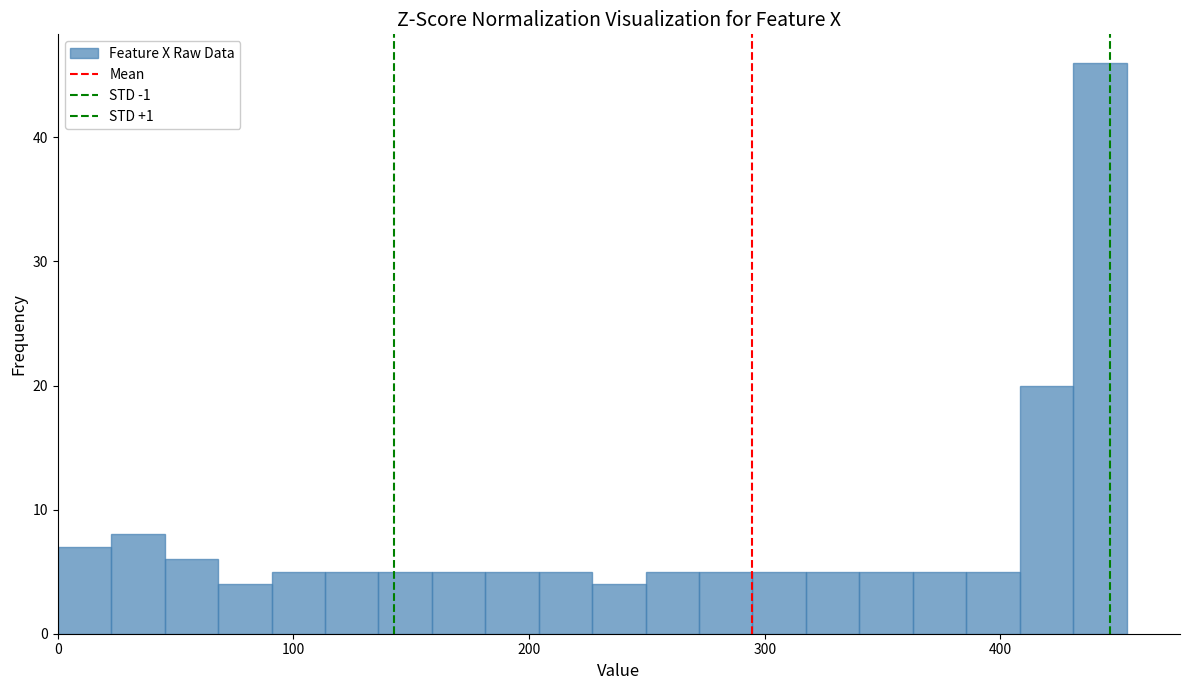

Around what value on the x-axis is the tallest bar? Give the approximate position of its centre, as read against the axis.

440